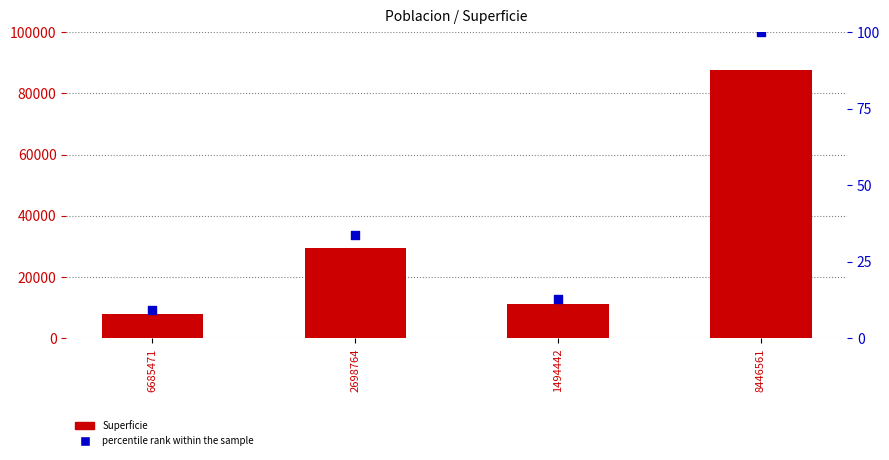

At which category is the sum across all series the highest?

8446561